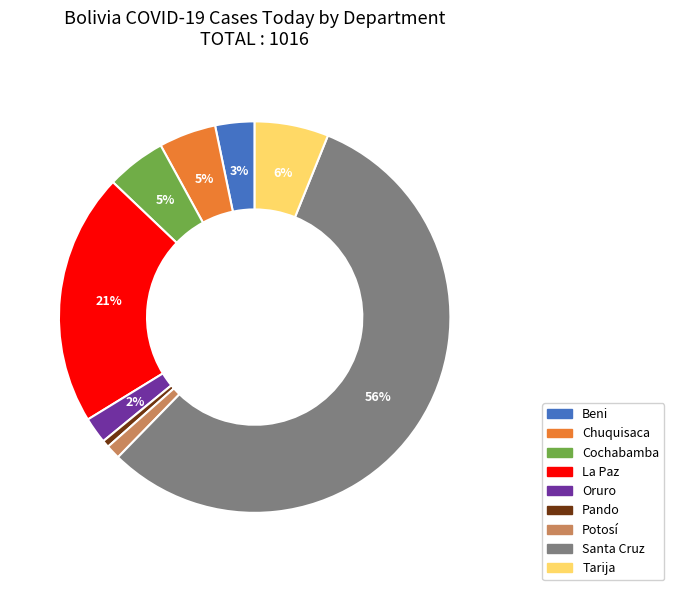

Between Beni and Oruro, which is larger?

Beni